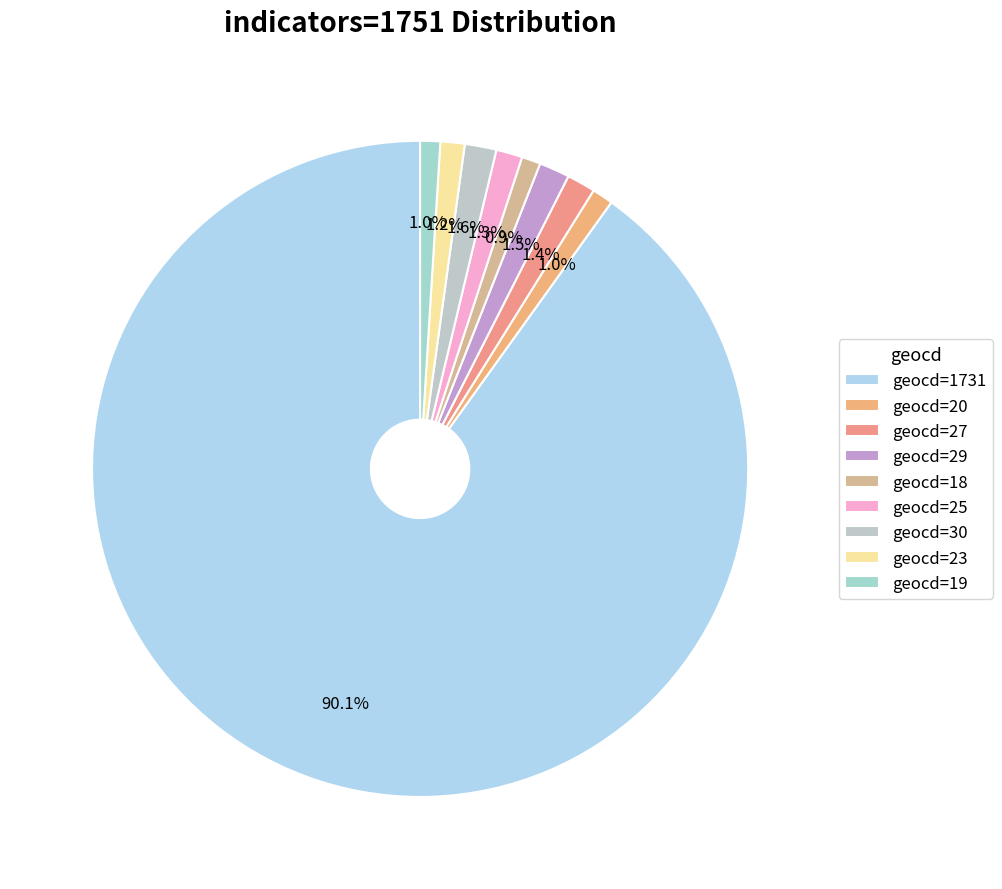

Count the number of slices in the pie.

9